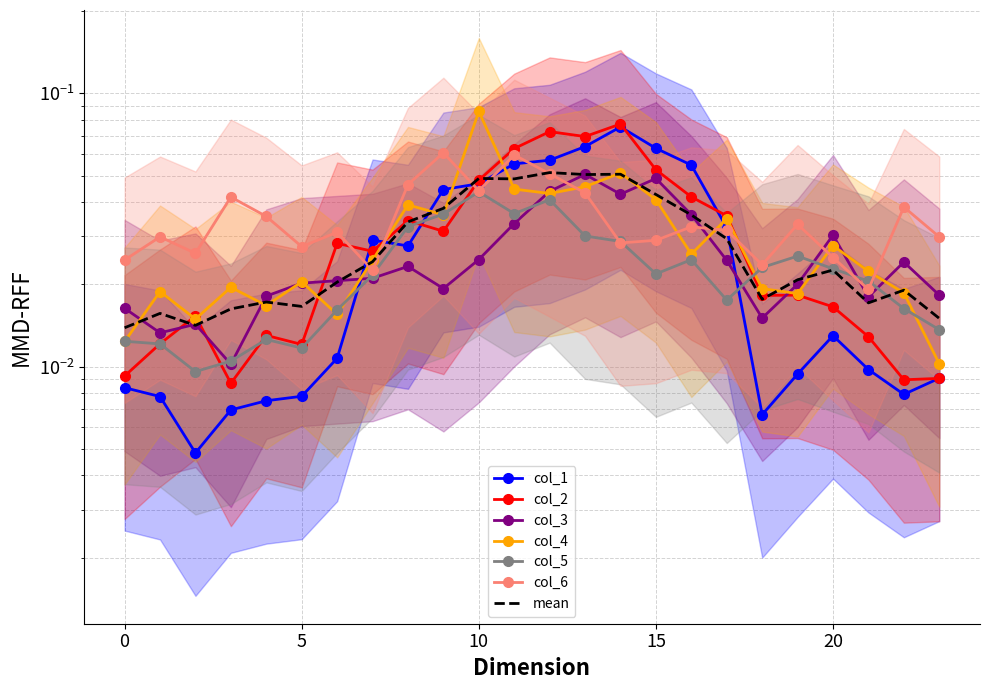

Reading right to left, extract all data points from this chart.

col_1: 23=0.0	22=0.0	21=0.0	20=0.0	19=0.0	18=0.0	17=0.0	16=0.1	15=0.1	14=0.1	13=0.1	12=0.1	11=0.1	10=0.0	9=0.0	8=0.0	7=0.0	6=0.0	5=0.0	4=0.0	3=0.0	2=0.0	1=0.0	0=0.0
col_2: 23=0.0	22=0.0	21=0.0	20=0.0	19=0.0	18=0.0	17=0.0	16=0.0	15=0.1	14=0.1	13=0.1	12=0.1	11=0.1	10=0.0	9=0.0	8=0.0	7=0.0	6=0.0	5=0.0	4=0.0	3=0.0	2=0.0	1=0.0	0=0.0
col_3: 23=0.0	22=0.0	21=0.0	20=0.0	19=0.0	18=0.0	17=0.0	16=0.0	15=0.0	14=0.0	13=0.1	12=0.0	11=0.0	10=0.0	9=0.0	8=0.0	7=0.0	6=0.0	5=0.0	4=0.0	3=0.0	2=0.0	1=0.0	0=0.0
col_4: 23=0.0	22=0.0	21=0.0	20=0.0	19=0.0	18=0.0	17=0.0	16=0.0	15=0.0	14=0.1	13=0.0	12=0.0	11=0.0	10=0.1	9=0.0	8=0.0	7=0.0	6=0.0	5=0.0	4=0.0	3=0.0	2=0.0	1=0.0	0=0.0
col_5: 23=0.0	22=0.0	21=0.0	20=0.0	19=0.0	18=0.0	17=0.0	16=0.0	15=0.0	14=0.0	13=0.0	12=0.0	11=0.0	10=0.0	9=0.0	8=0.0	7=0.0	6=0.0	5=0.0	4=0.0	3=0.0	2=0.0	1=0.0	0=0.0
col_6: 23=0.0	22=0.0	21=0.0	20=0.0	19=0.0	18=0.0	17=0.0	16=0.0	15=0.0	14=0.0	13=0.0	12=0.1	11=0.1	10=0.0	9=0.1	8=0.0	7=0.0	6=0.0	5=0.0	4=0.0	3=0.0	2=0.0	1=0.0	0=0.0